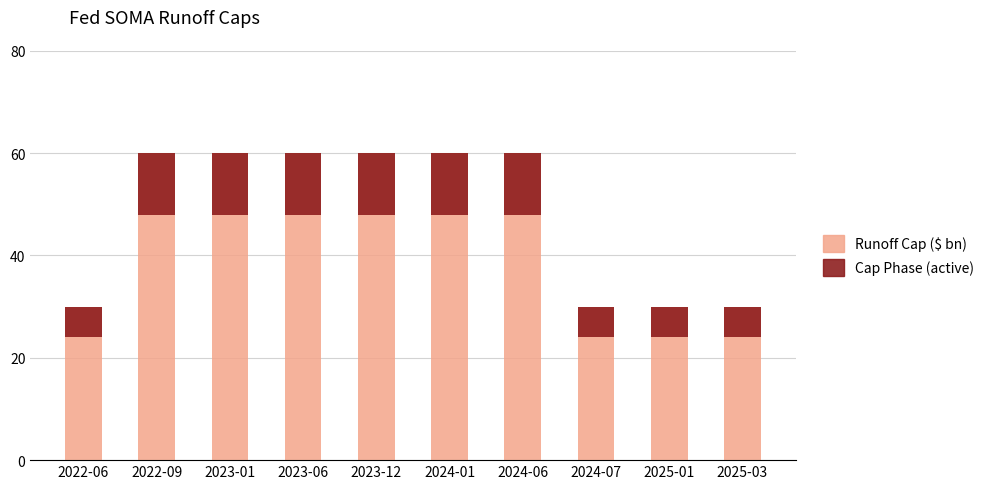

What value does the Cap Phase (active) series have at 2024-01?

12